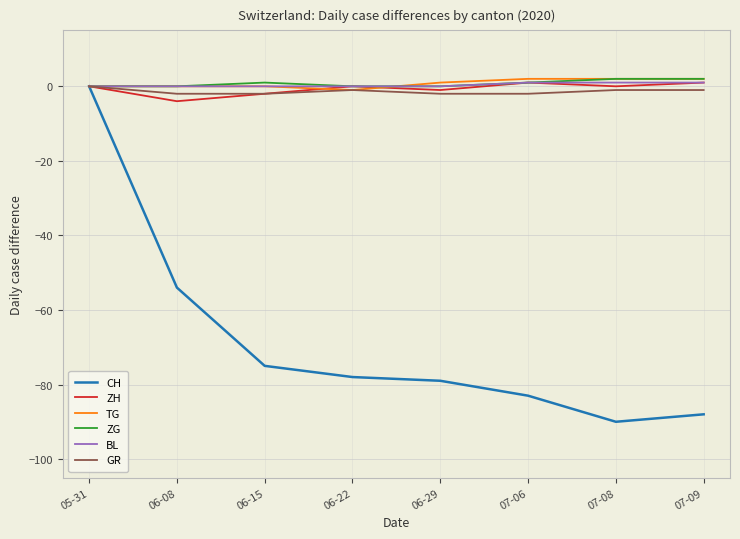

What is the label of the 5th point from the left?

06-29